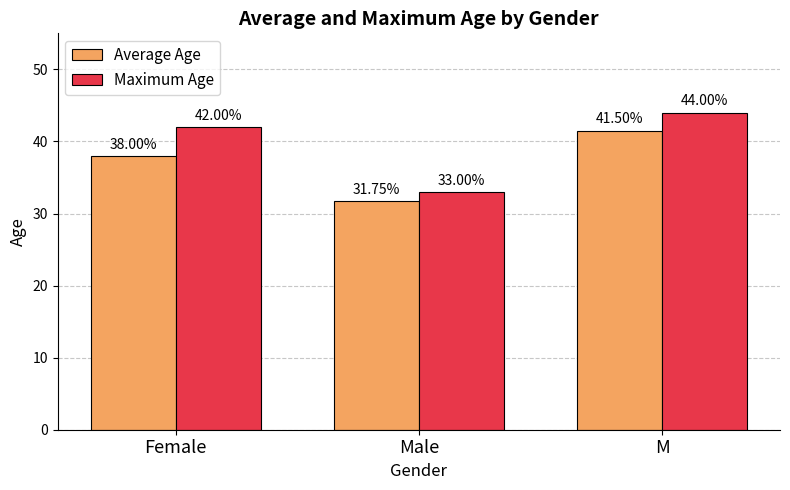

What is the difference between the highest and lowest values at M?

2.5